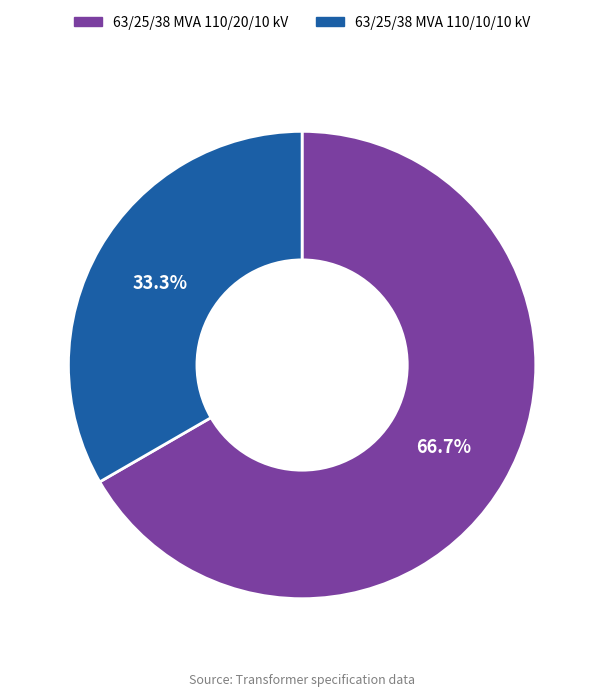

Rank the categories by value from highest to lowest.

63/25/38 MVA 110/20/10 kV, 63/25/38 MVA 110/10/10 kV